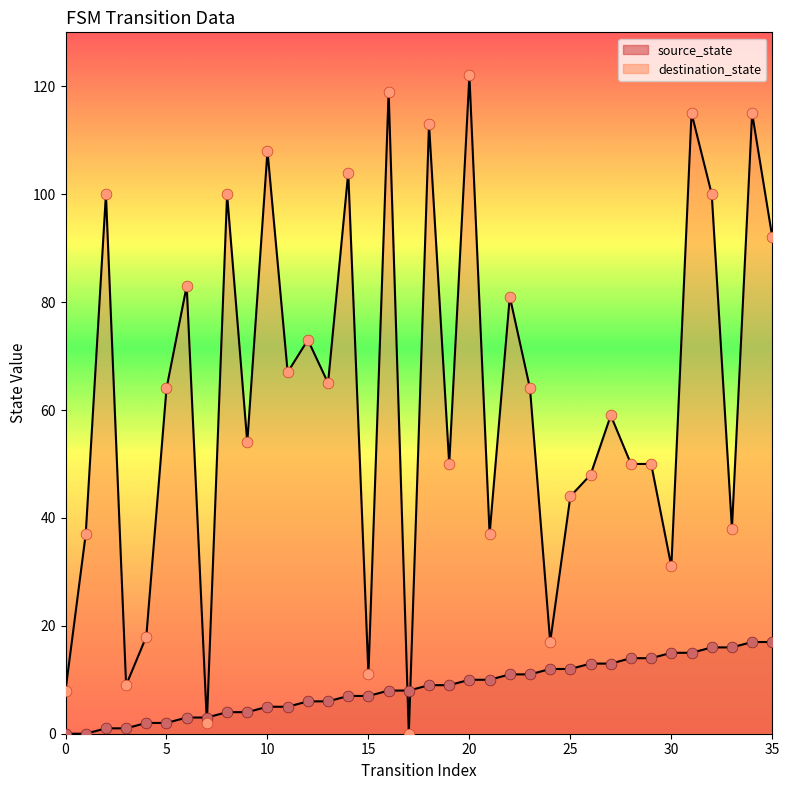

Is the value of destination_state at 18 greater than the value of source_state at 8?

Yes